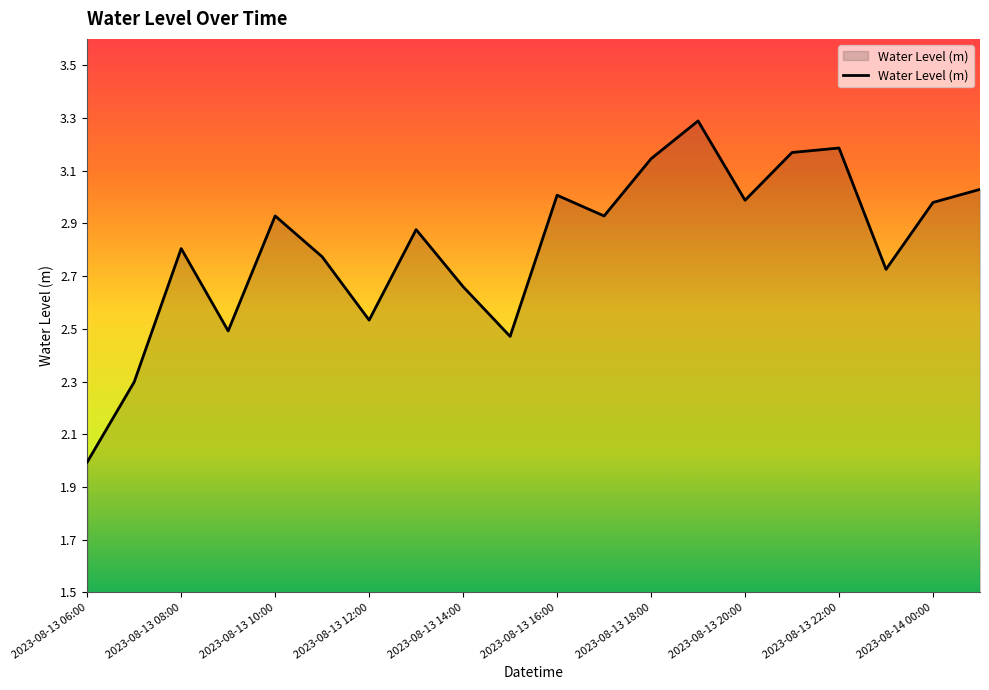

What is the maximum value shown in the chart?

3.3